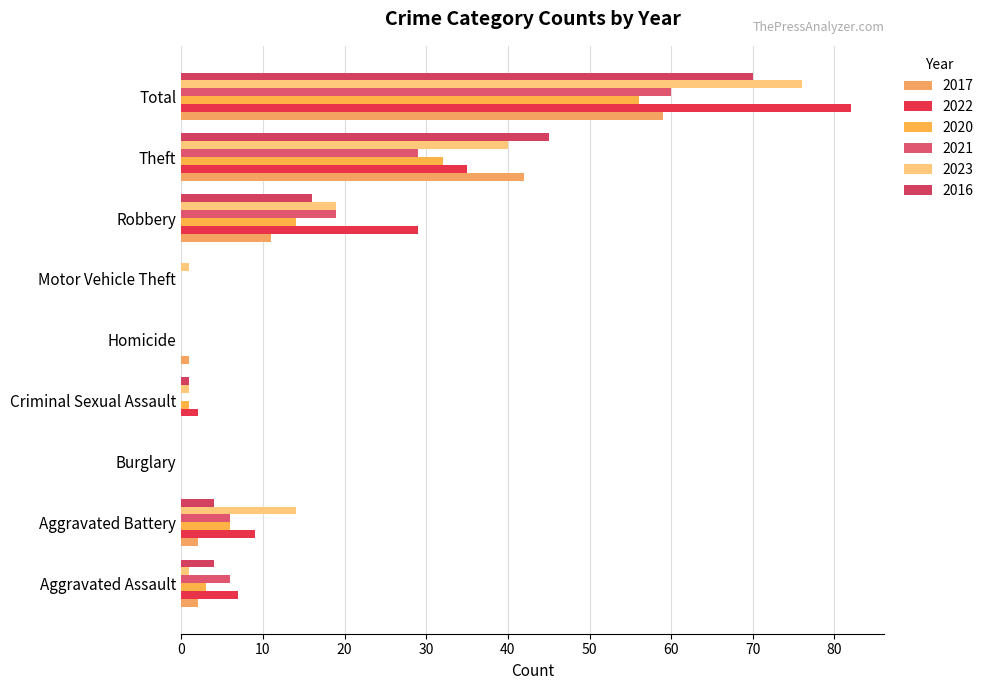

Count the number of data series in this chart.

6